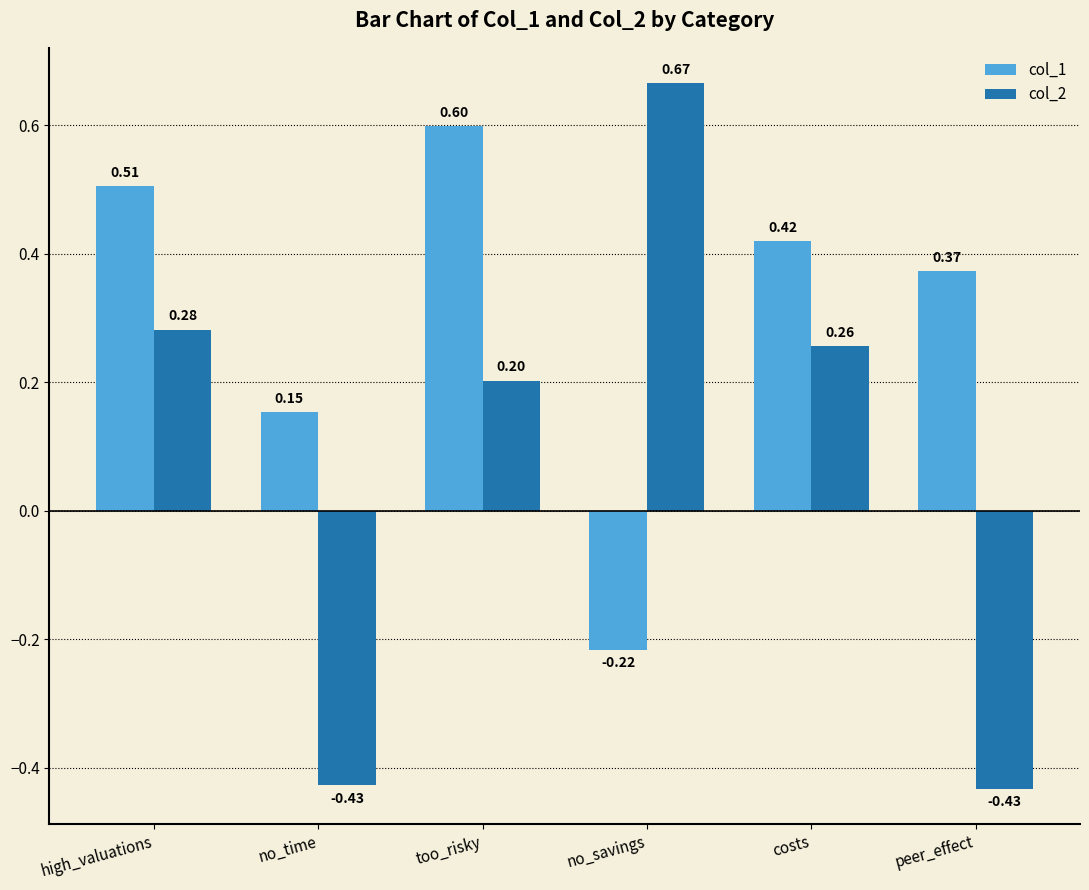

What is the sum of all col_1 values?

1.8